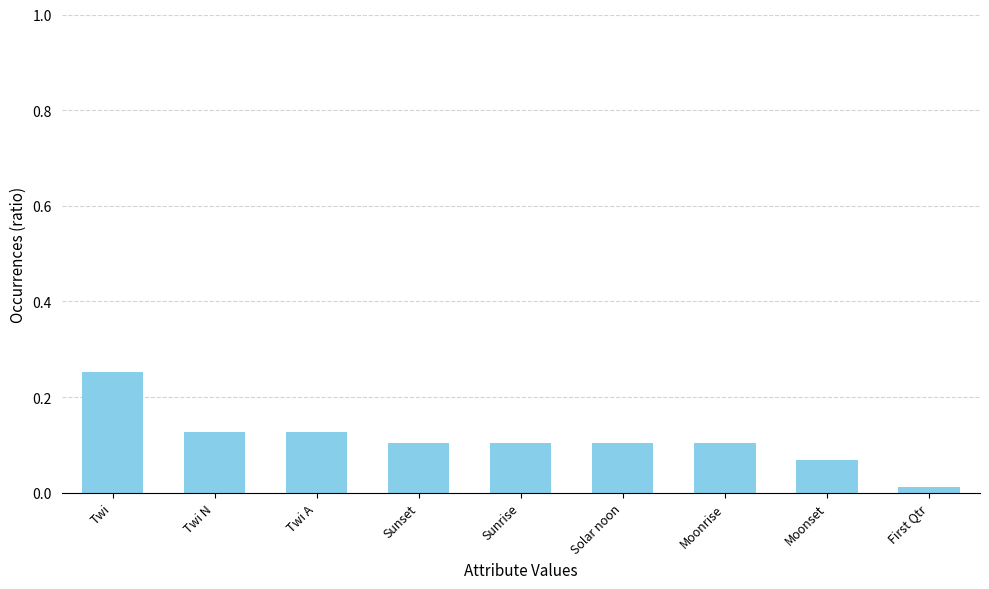

What is the sum of all values?

1.0